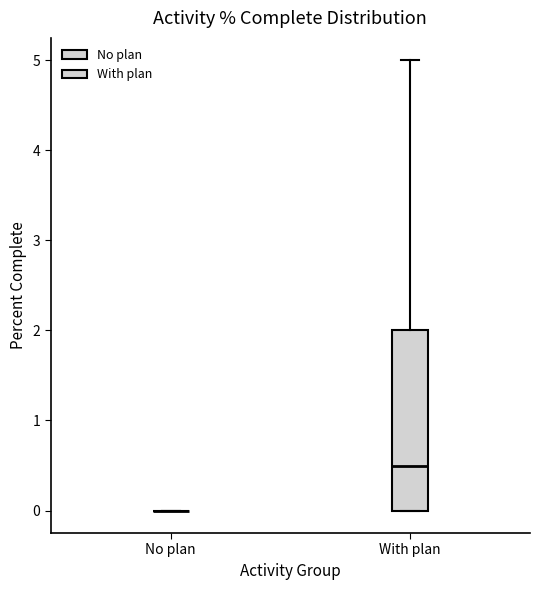

Which box is the tallest, from its lower edge to its upper edge?

With plan